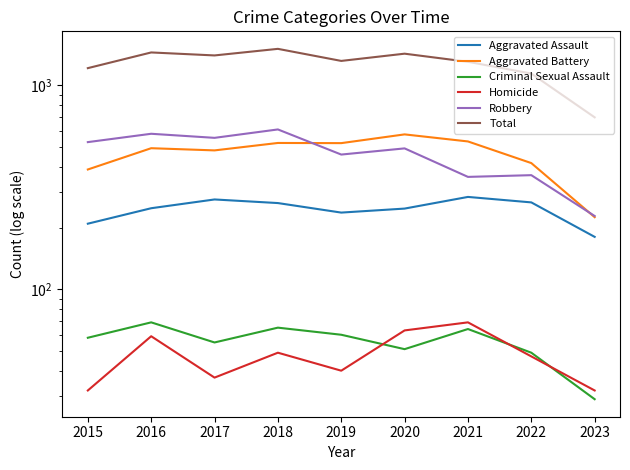

How many data points in Homicide are less than 47?

4